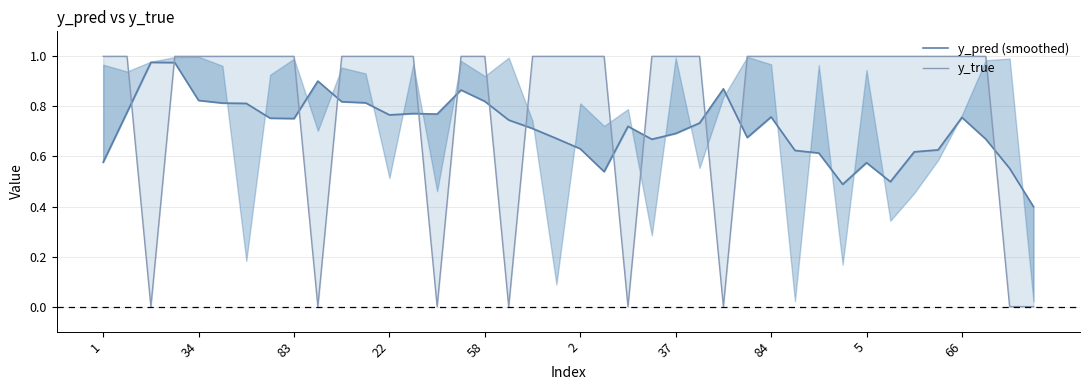

What is the label of the 40th point from the left?

39